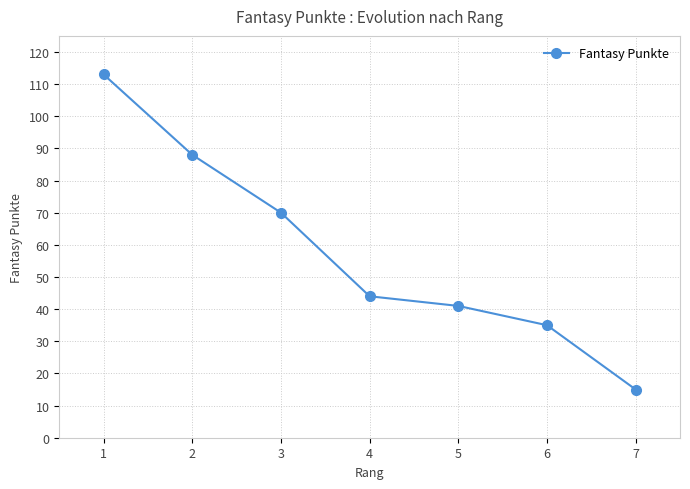

What is the maximum value shown in the chart?

113